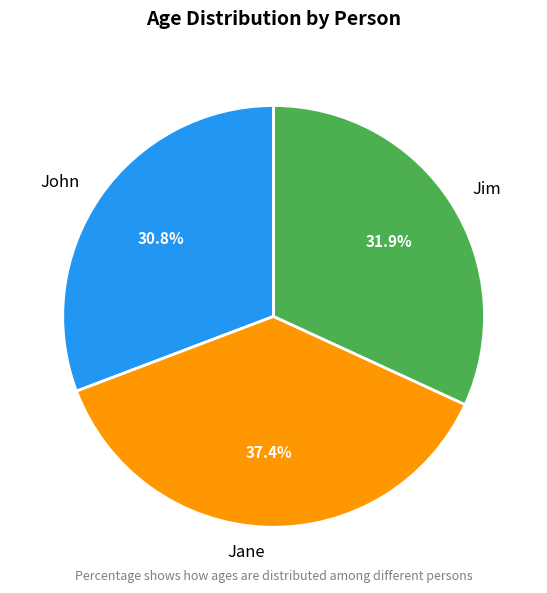

What percentage is the Jane slice, to the nearest percent?

37%